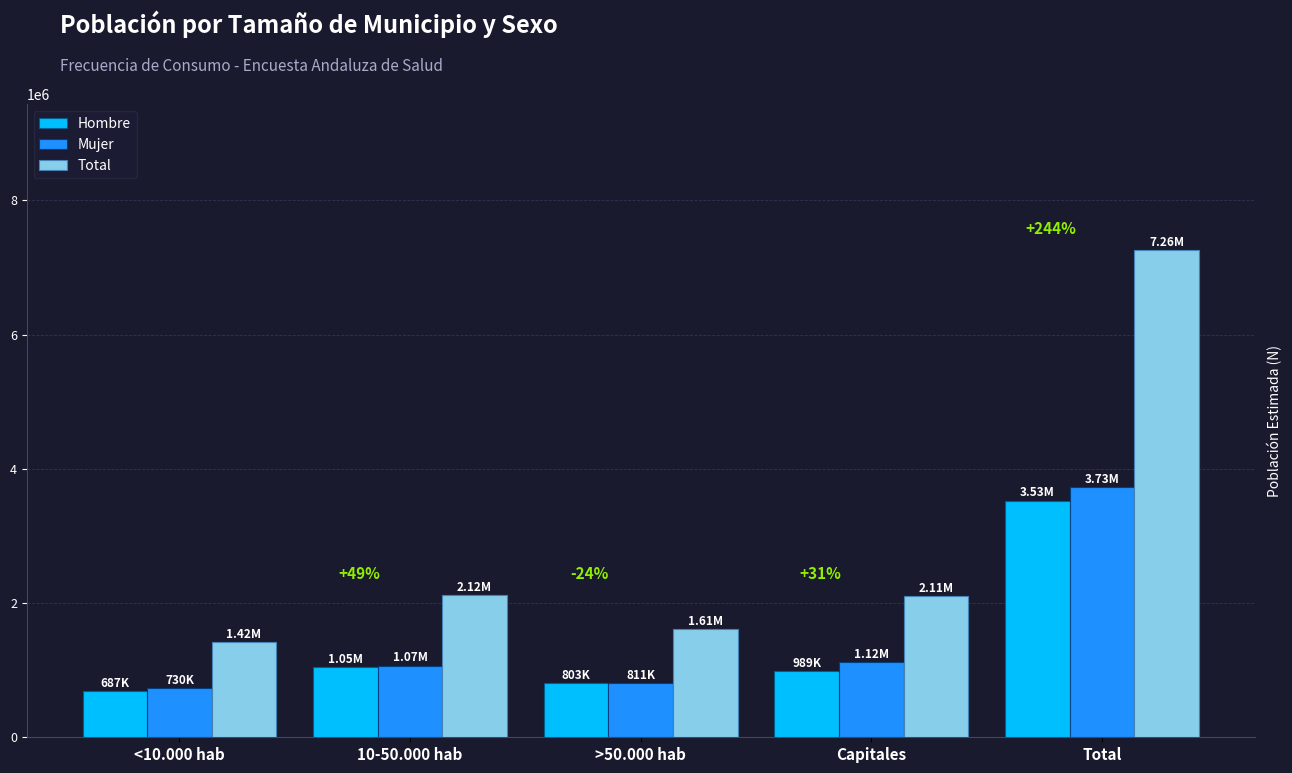

Which category has the highest value in the Mujer series?

Total